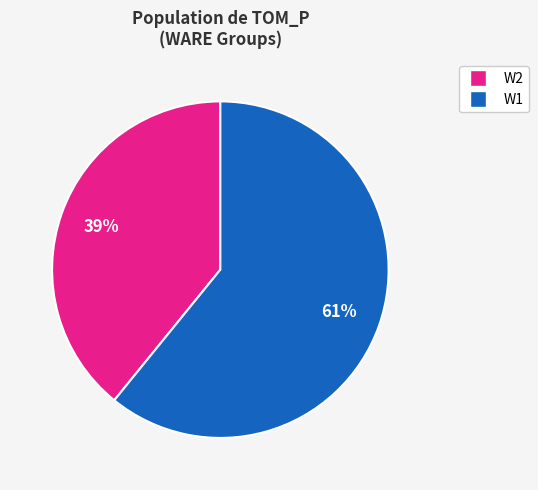

How many segments does this pie chart have?

2